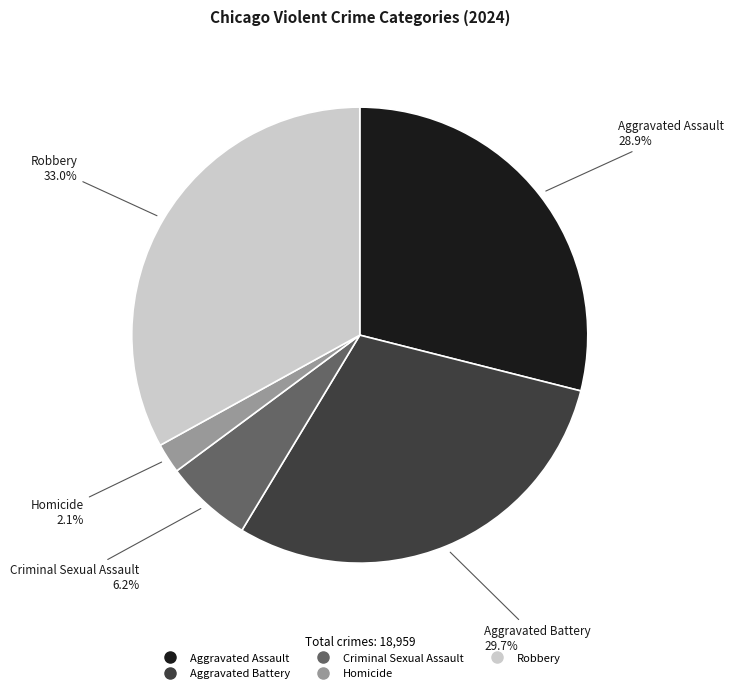

To the nearest percent, what percentage of the pie is Aggravated Battery?

30%